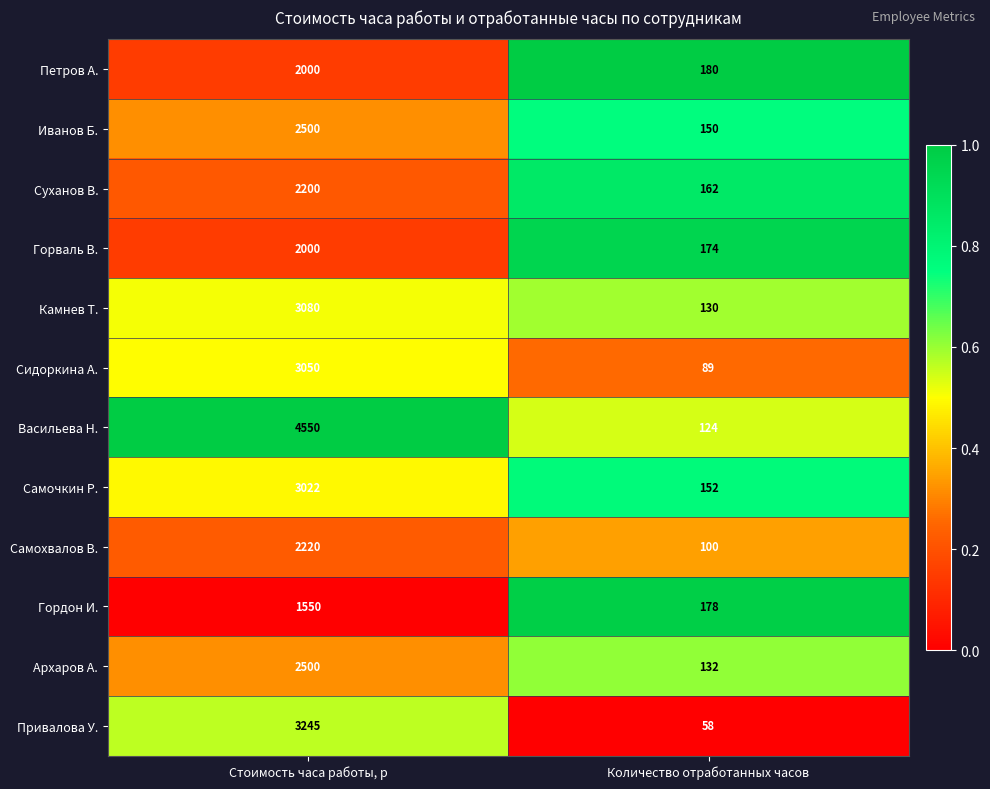

What is the total value across all series at Стоимость часа работы, р?

31917